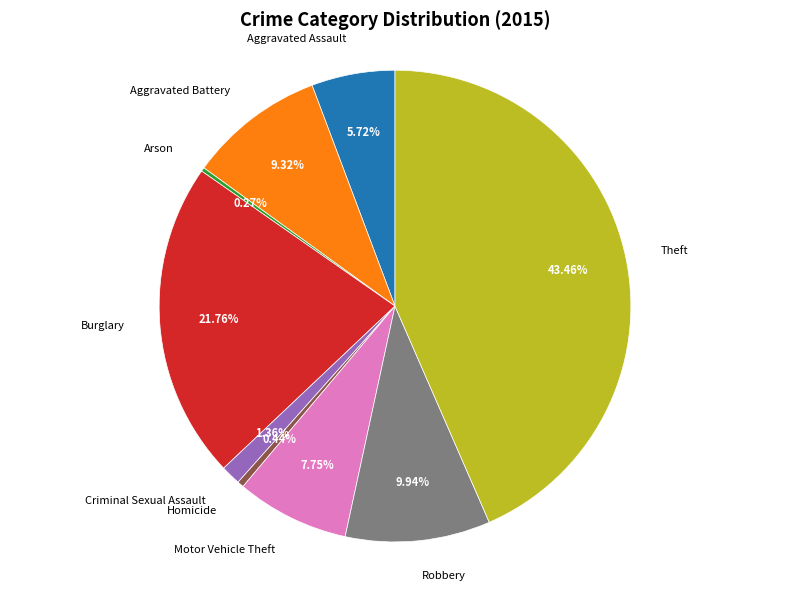

Is there a majority slice in this chart?

No